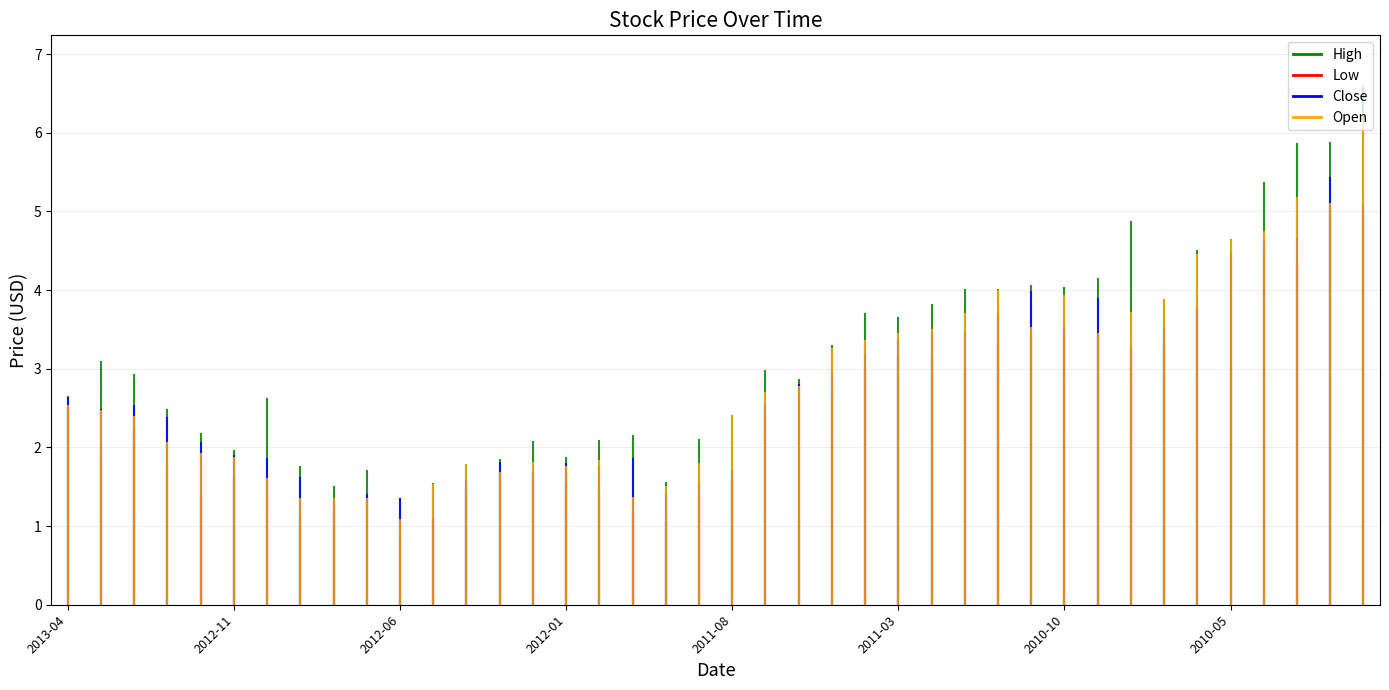

True or false: Open and High intersect in this chart.

False